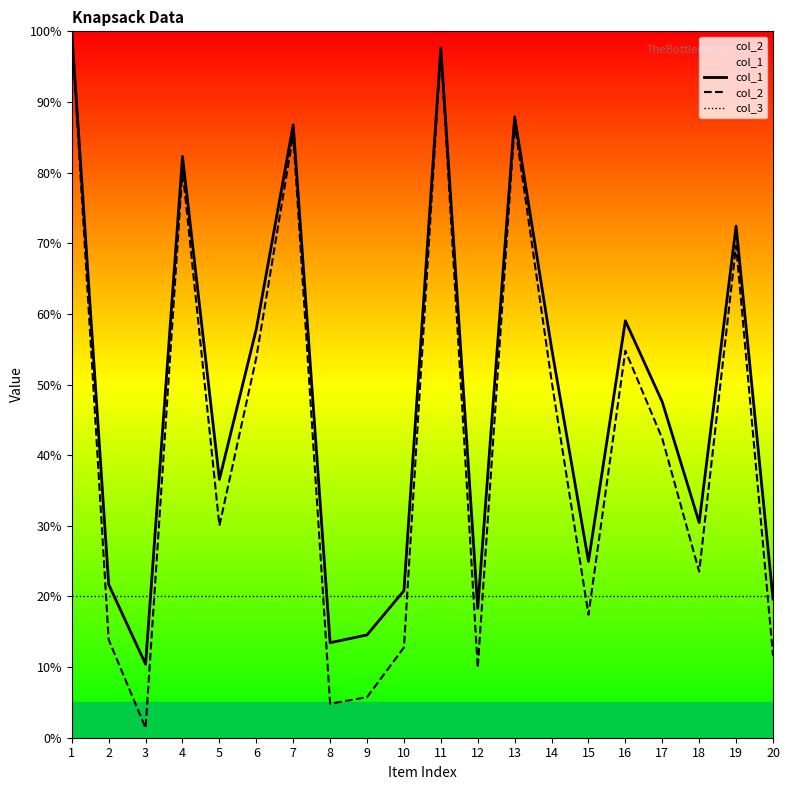

Which series changed the most between 12 and 16?

col_2